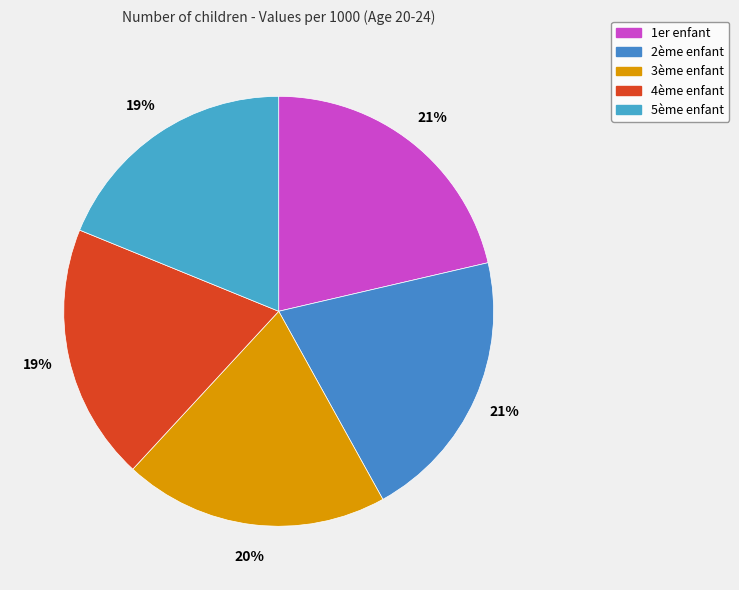

Count the number of slices in the pie.

5